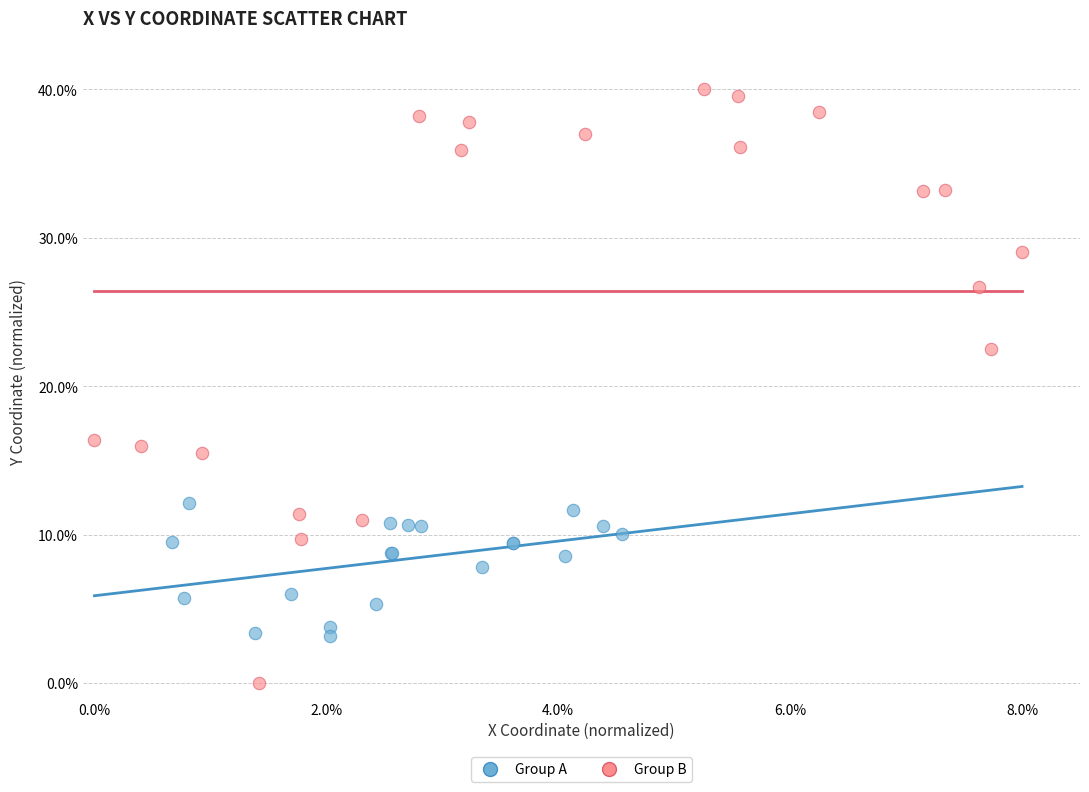

What are all the series names shown in the legend?

Group A, Group B